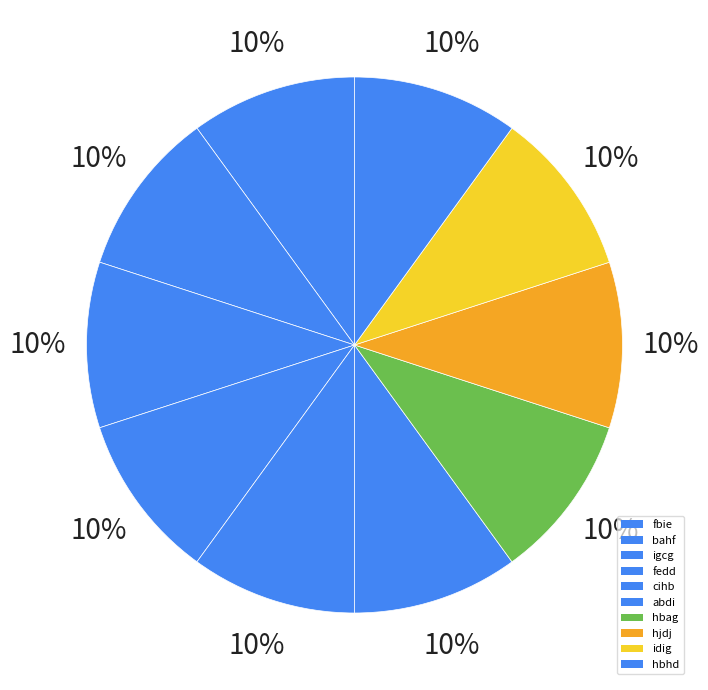

Count the number of slices in the pie.

10